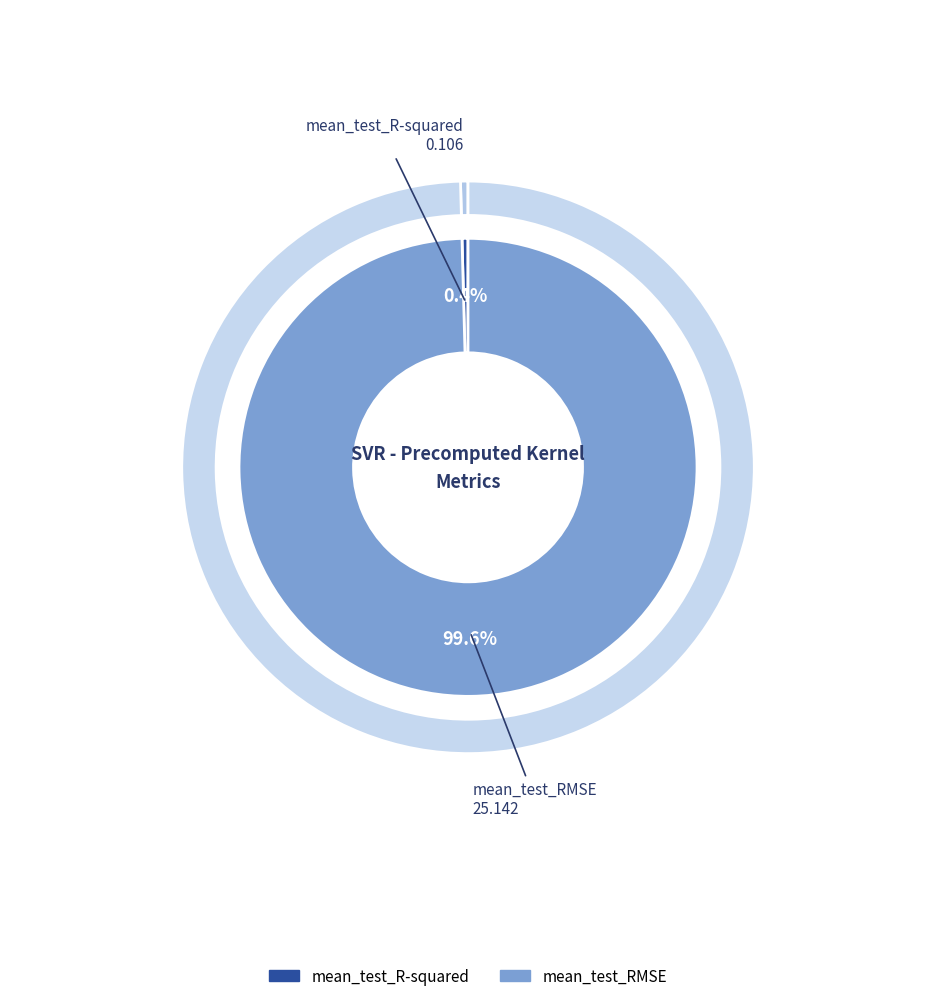

Is it true that mean_test_R-squared is 0% of the pie?

True